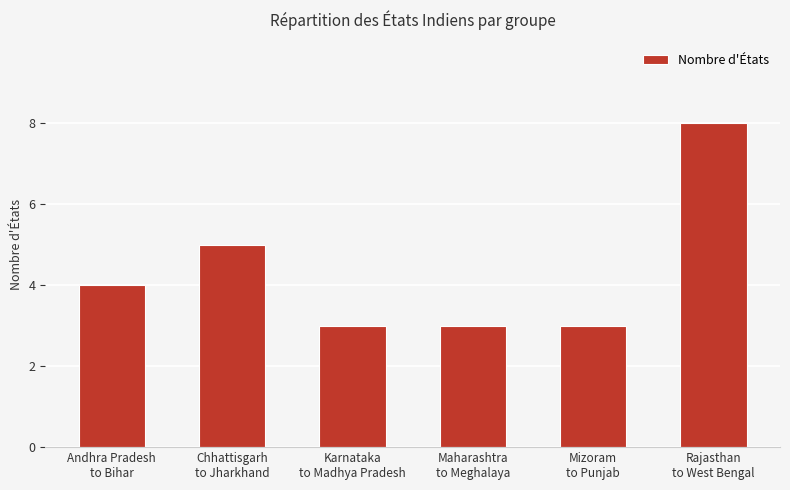

What is the average value?

4